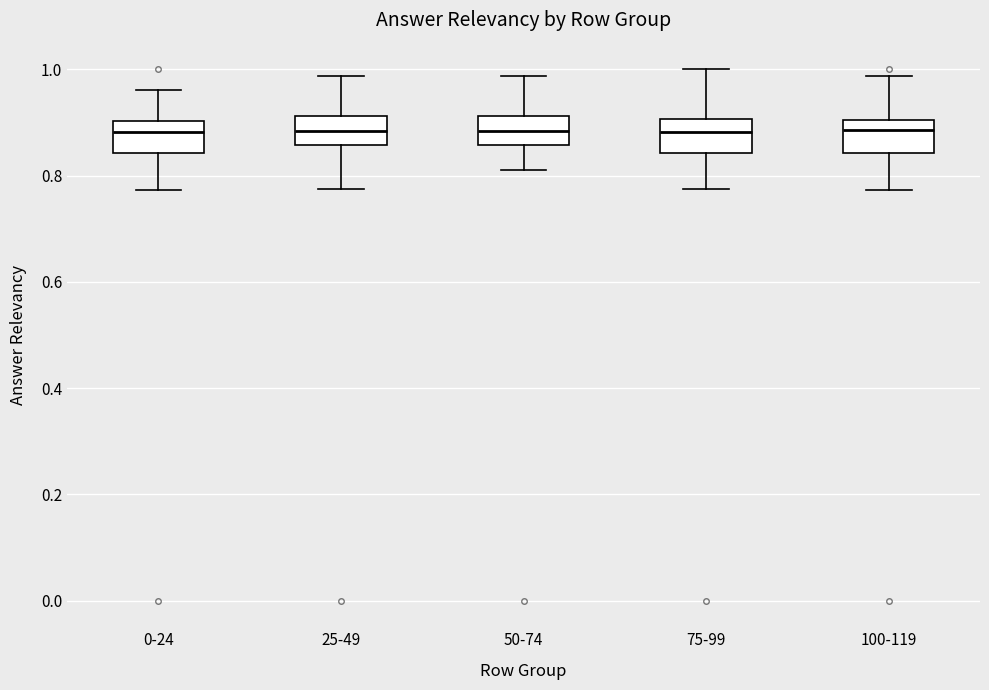

Where does the upper whisker of the box for 75-99 end on the y-axis? The values are not printed on the chart, so give them approximately, as read against the axis.

1.00